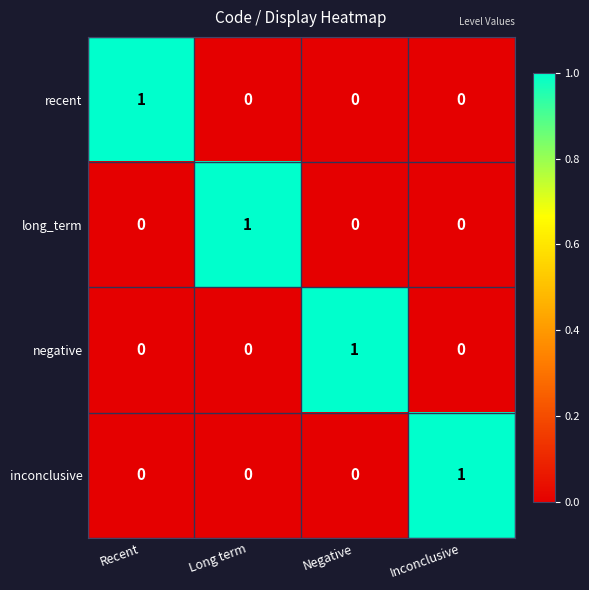

Is it true that long_term equals 0 at Inconclusive?

True